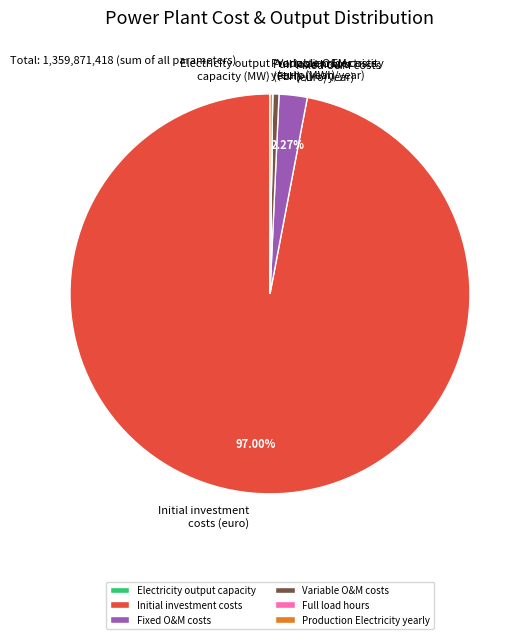

Between Fixed O&M costs and Initial investment costs, which is larger?

Initial investment costs